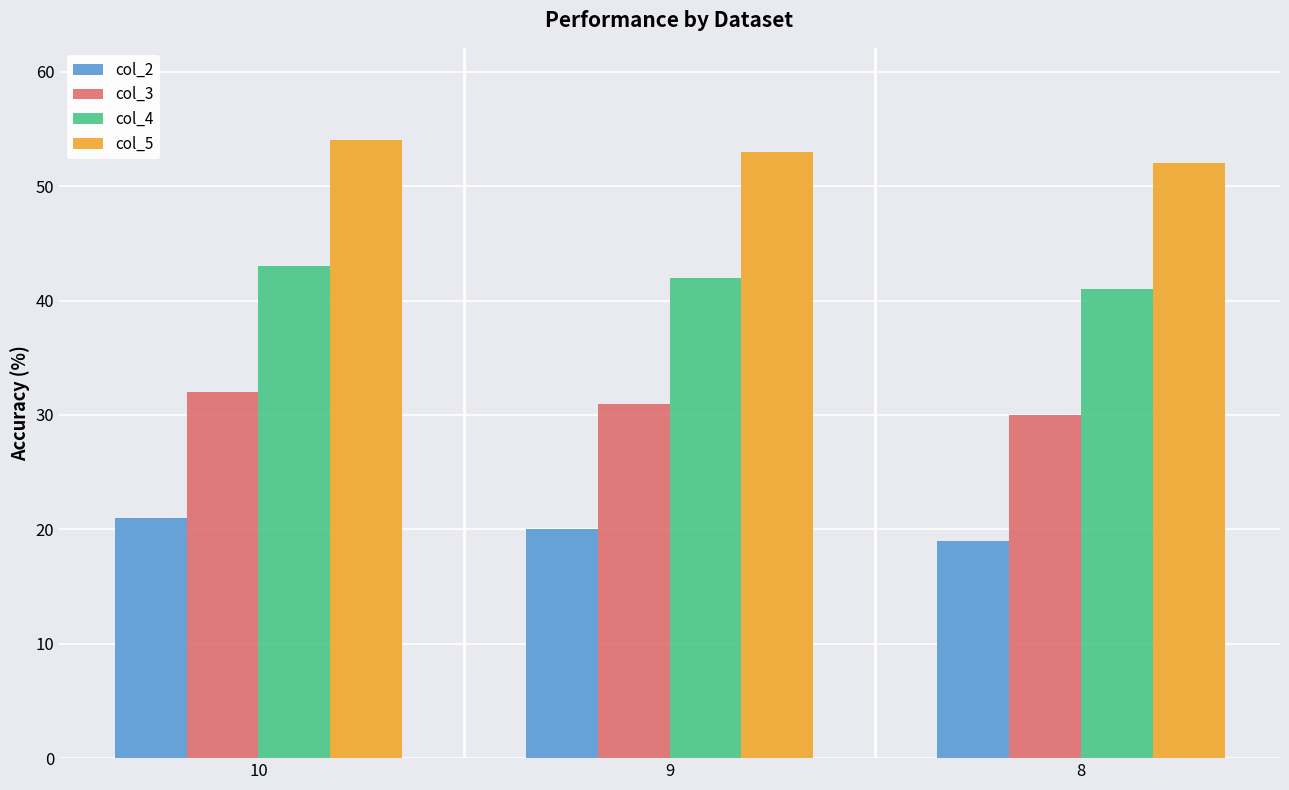

What is the maximum value for col_5?

54